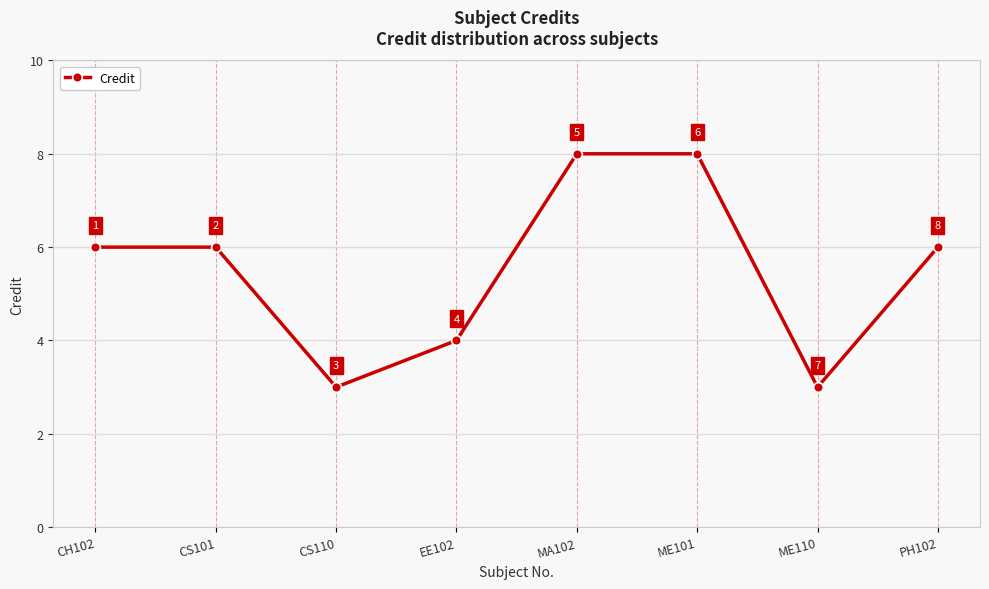

What is the value of the 4th point from the left?

4